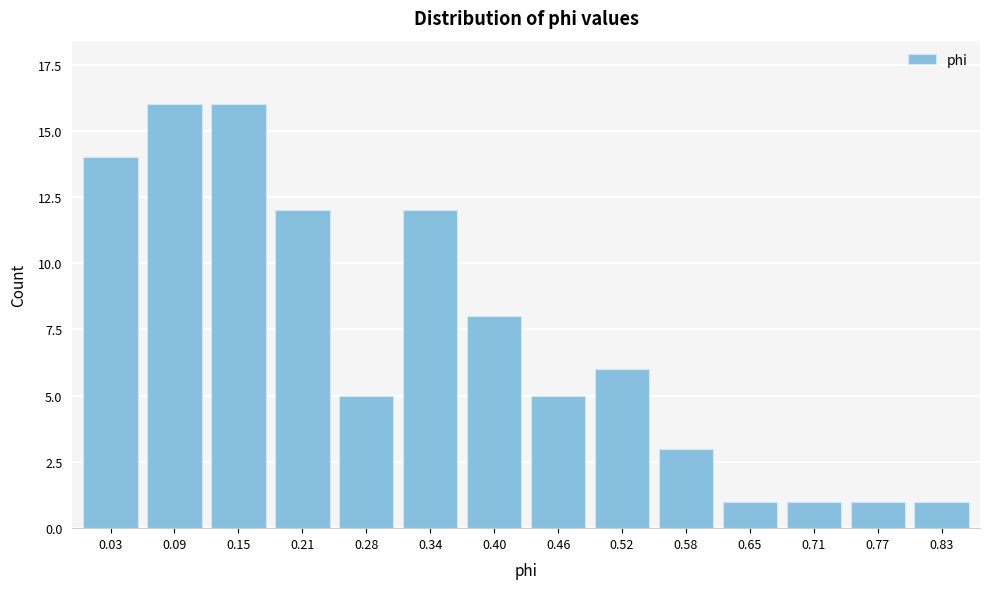

Reading left to right, extract all data points from this chart.

14	16	16	12	5	12	8	5	6	3	1	1	1	1